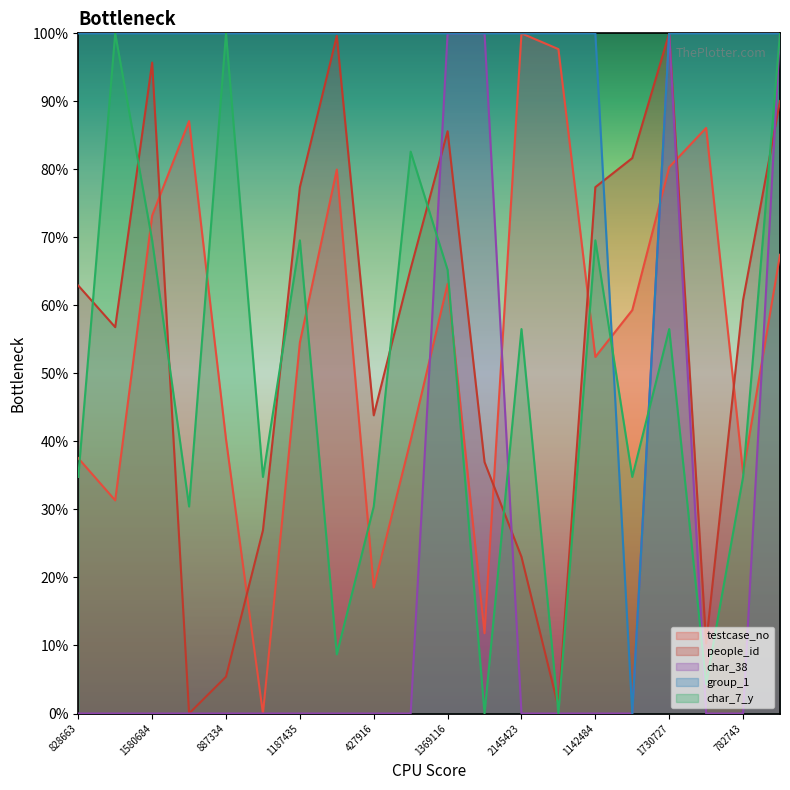

What is the difference between the maximum and minimum values in the char_38 series?

100.0